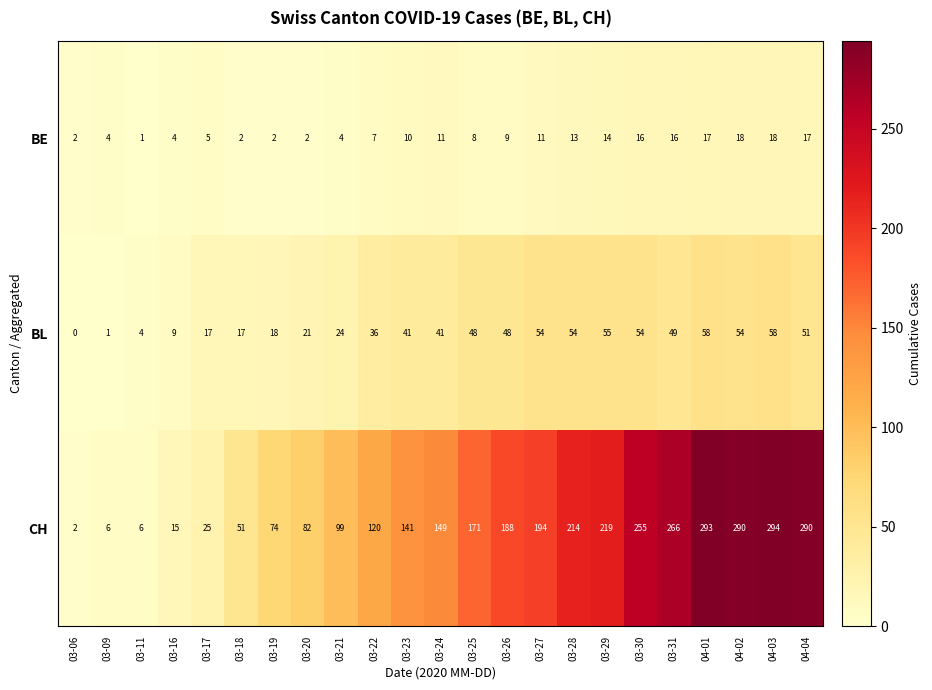

The CH series shows 294 at 04-03. True or false?

True